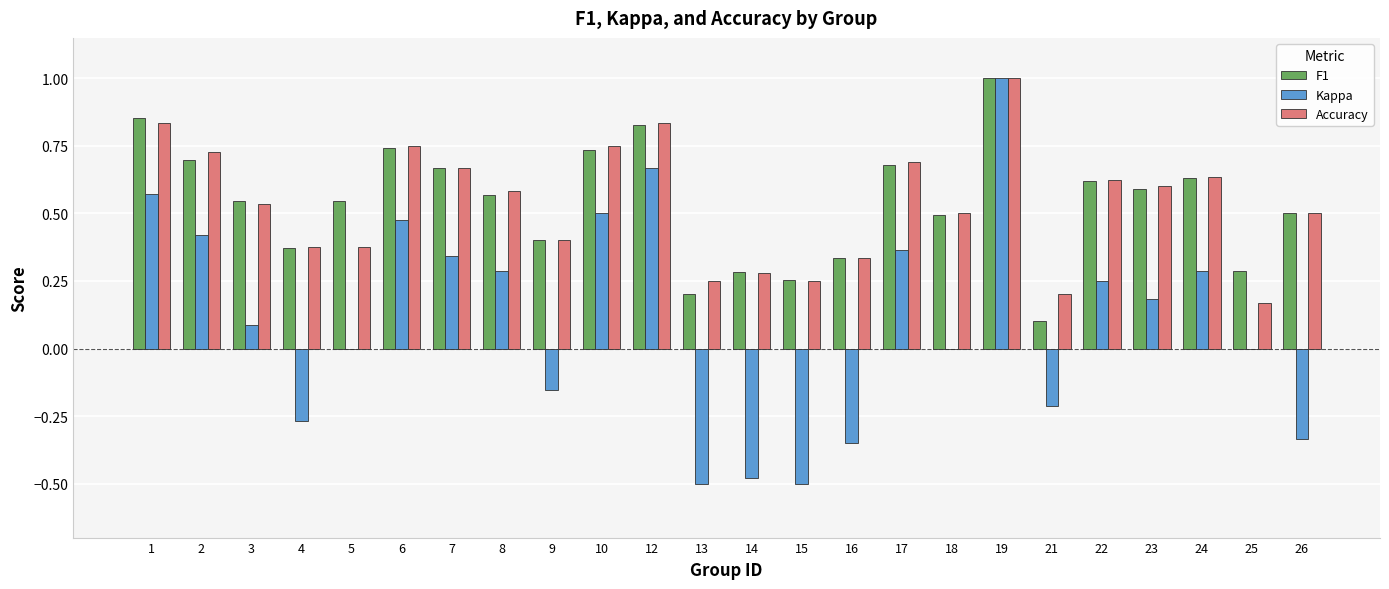

What is the maximum value for Kappa?

1.0